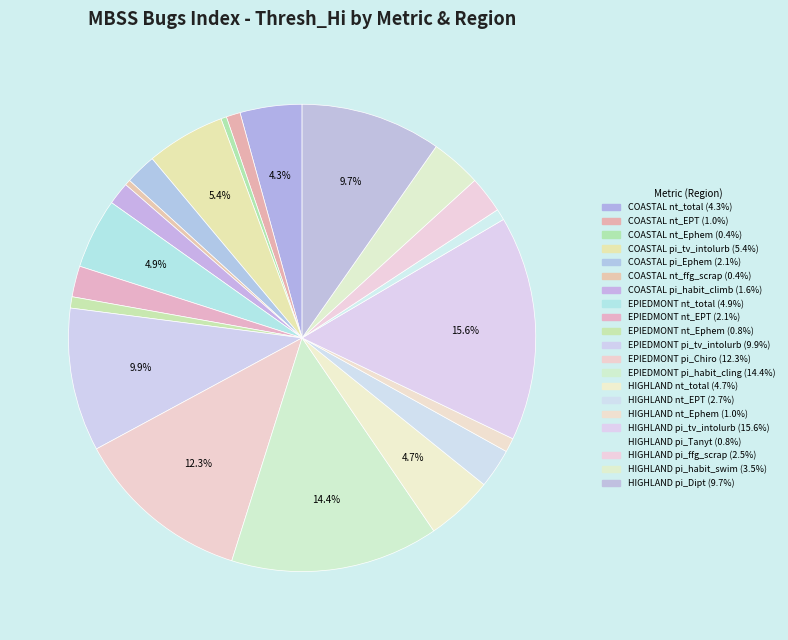

How many segments does this pie chart have?

21